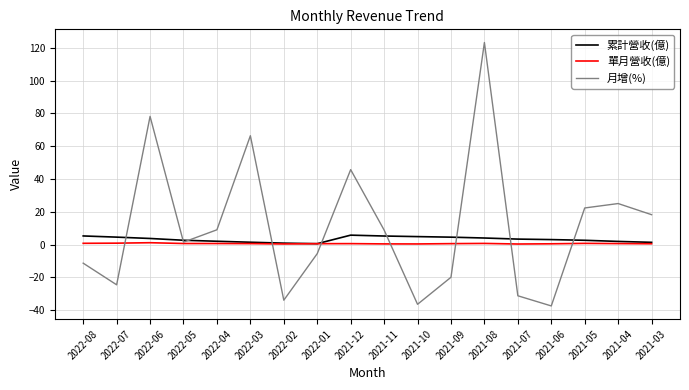

What is the smallest value displayed?

-37.5